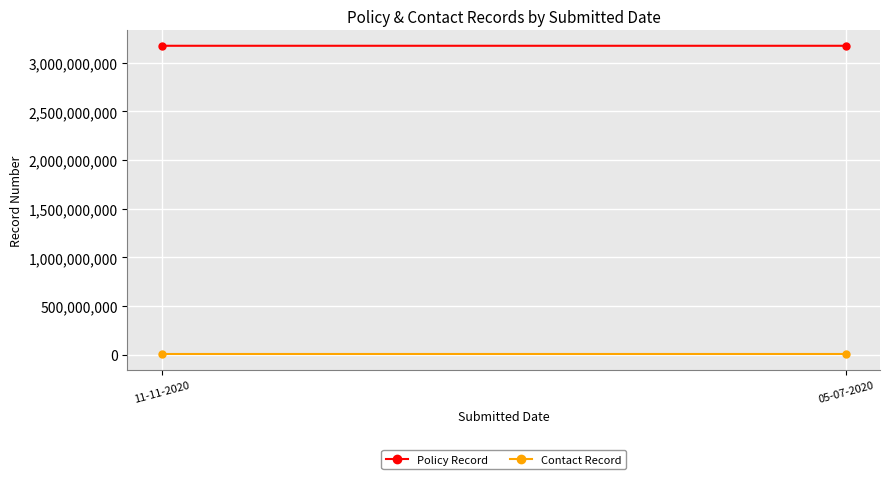

At which label does Policy Record reach its minimum?

05-07-2020